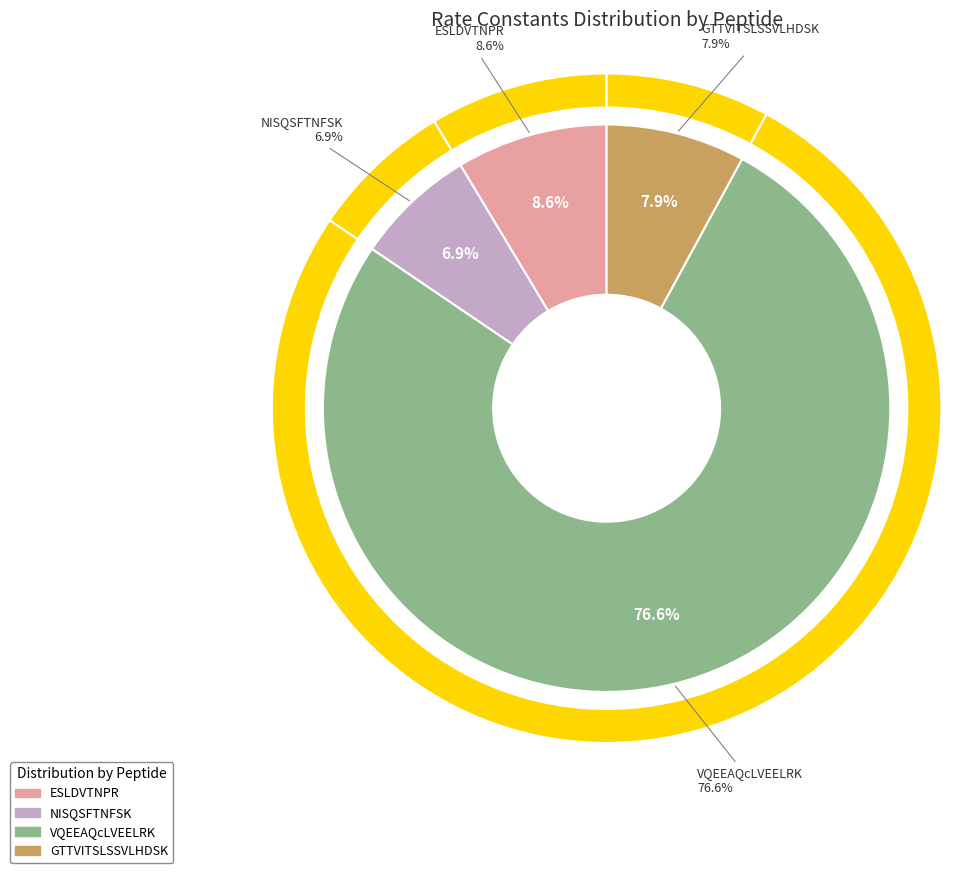

Which slice is the smallest?

NISQSFTNFSK